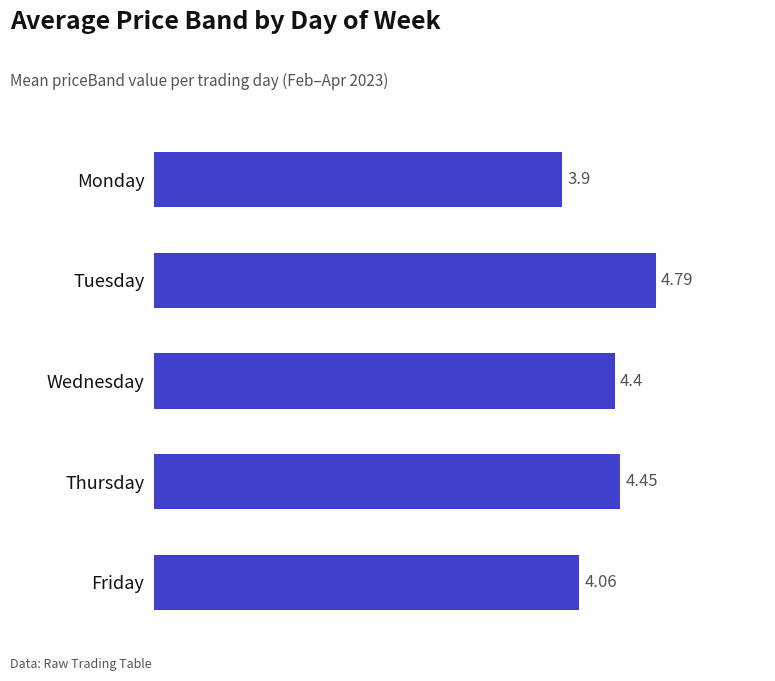

What is the average value?

4.3